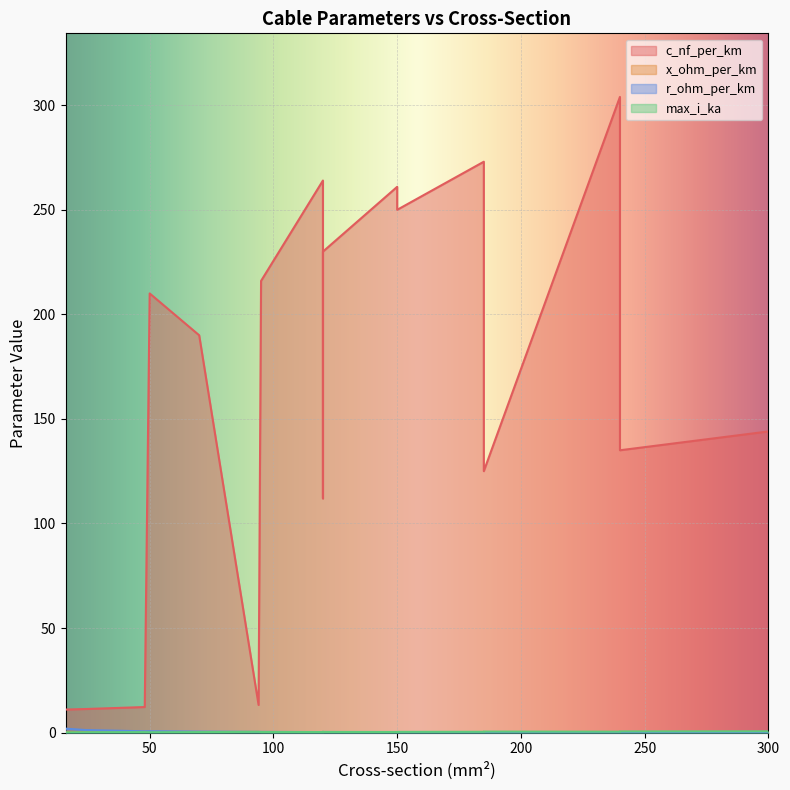

What is the minimum value shown in the chart?

0.1